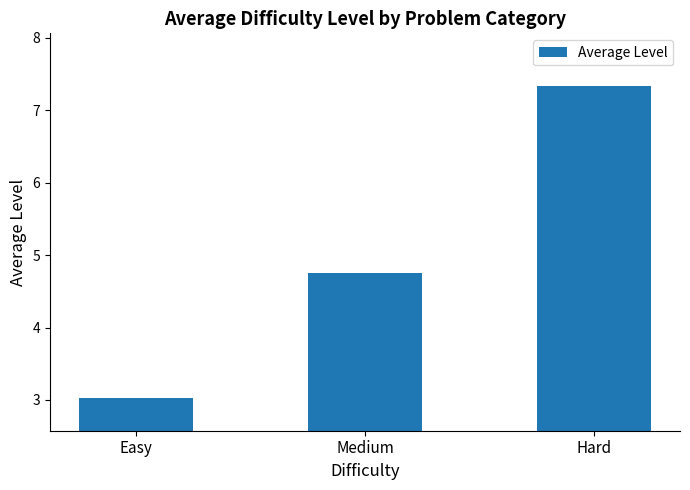

What is the label of the 2nd bar from the right?

Medium